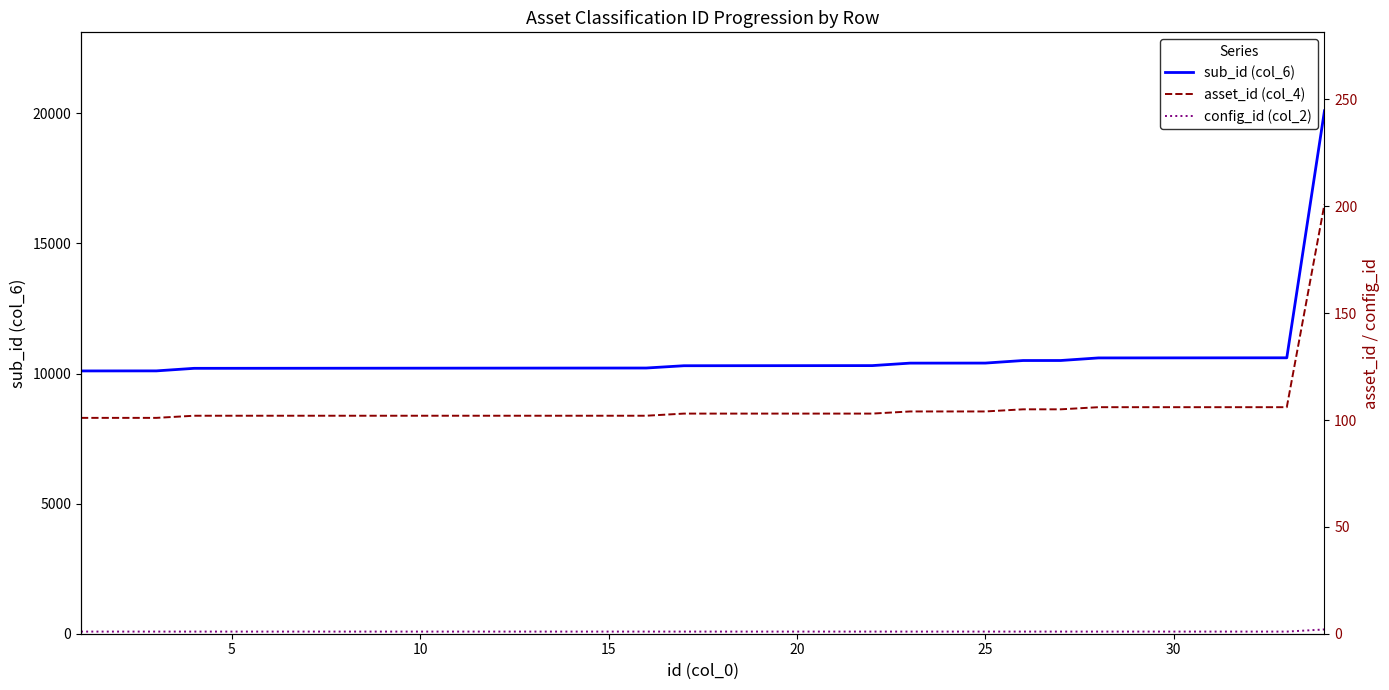

Read the sub_id (col_6) value at 10, to the nearest 100.

10200